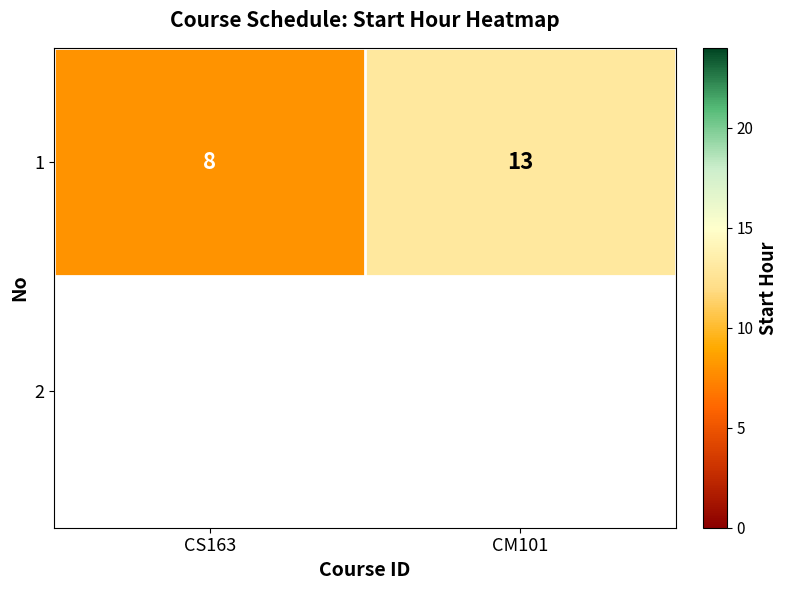

Reading right to left, list all the values displayed in this chart.

CM101=13	CS163=8